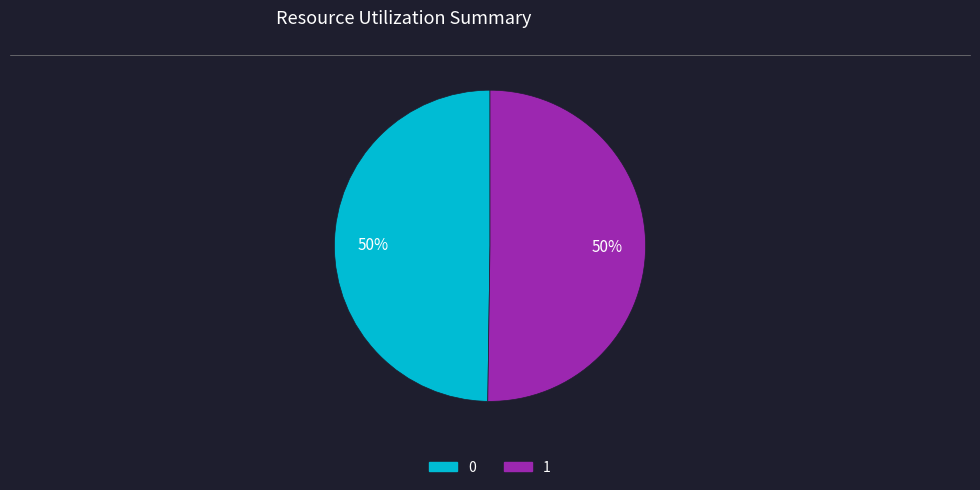

To the nearest percent, what is the average slice percentage?

50%